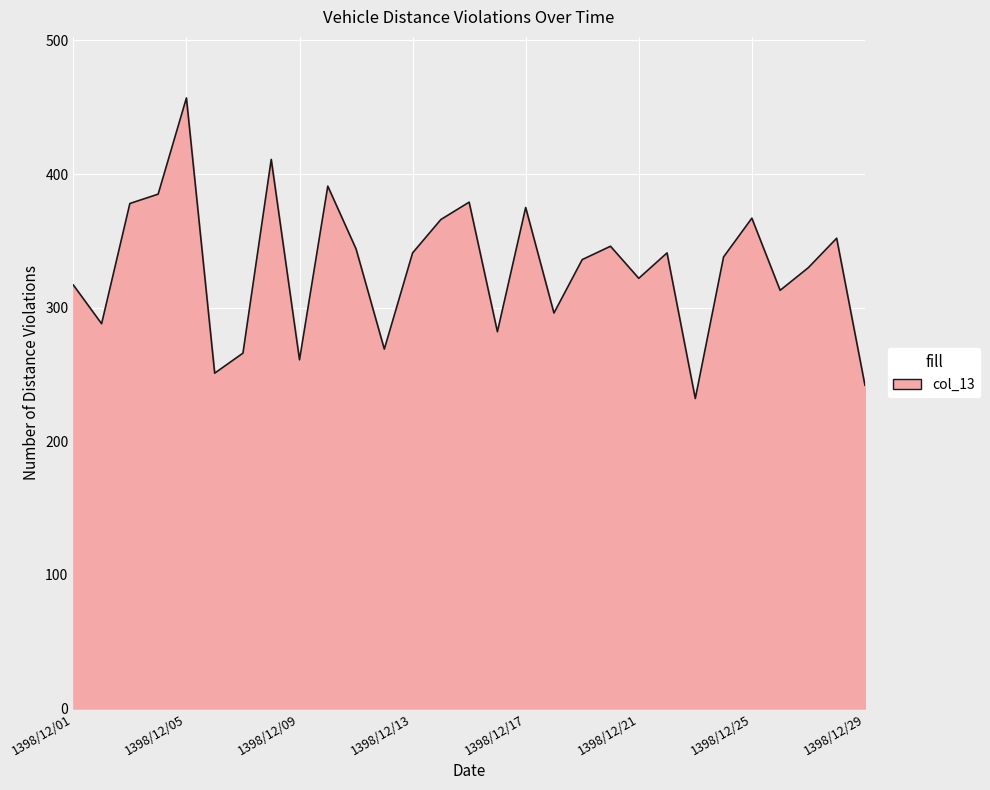

What is the difference between the maximum and minimum values?

225